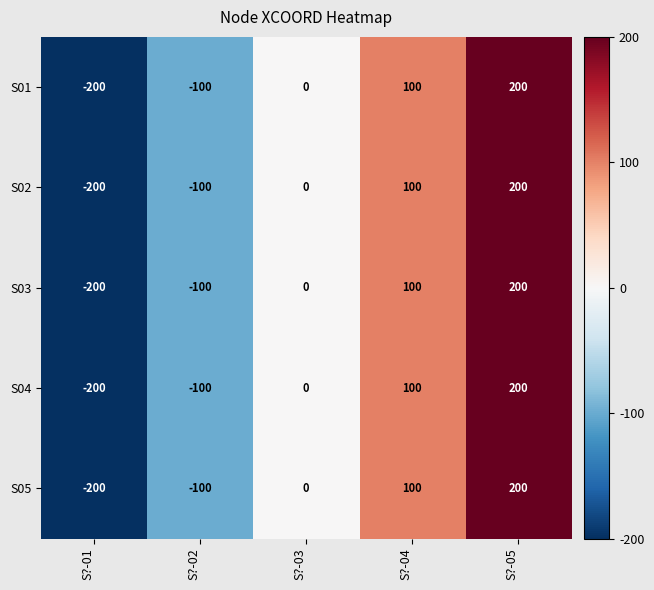

The value of S01 at S?-01 is -72. True or false?

False